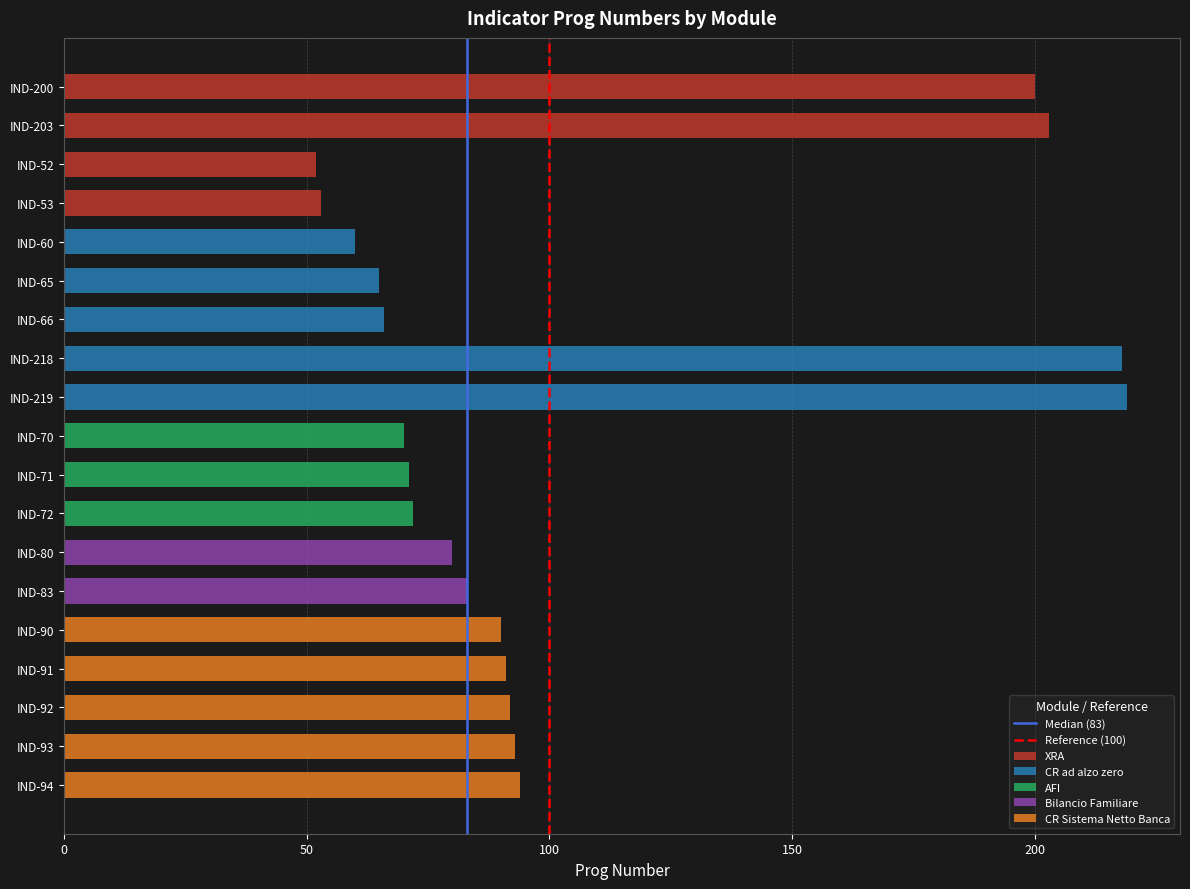

What is the label of the 12th bar from the left?

AFI